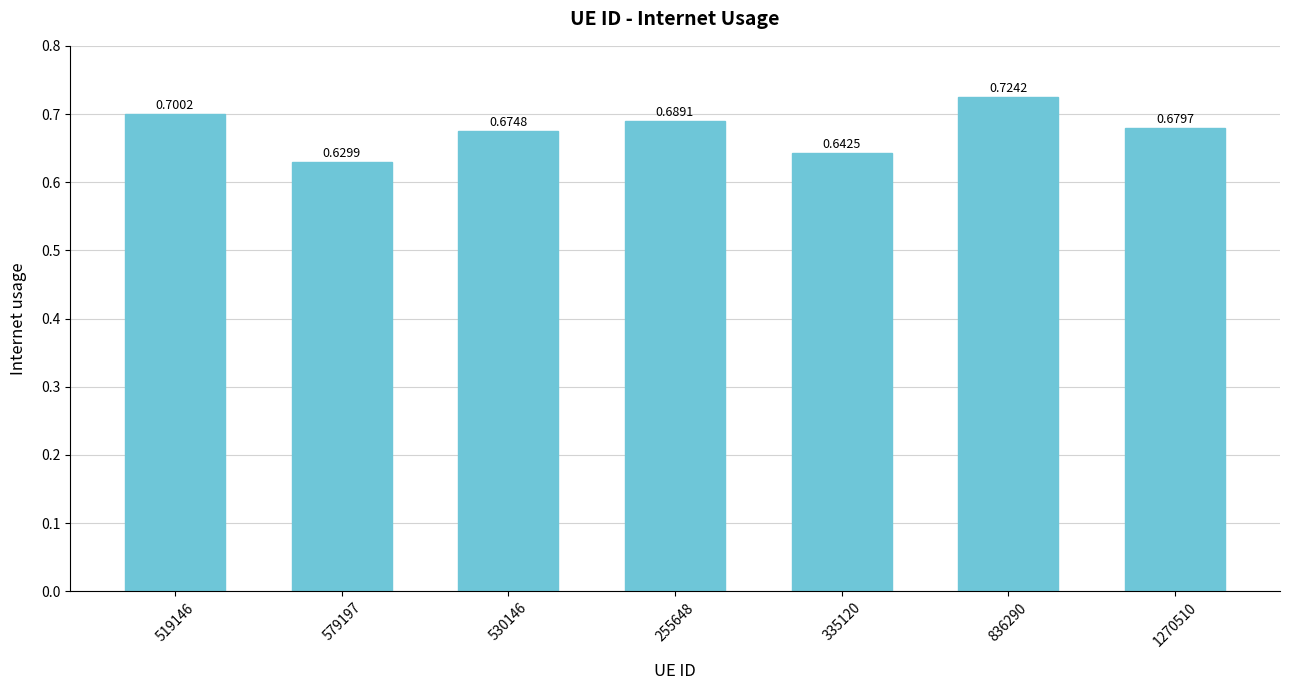

True or false: the data shows 0.9 at 335120.

False